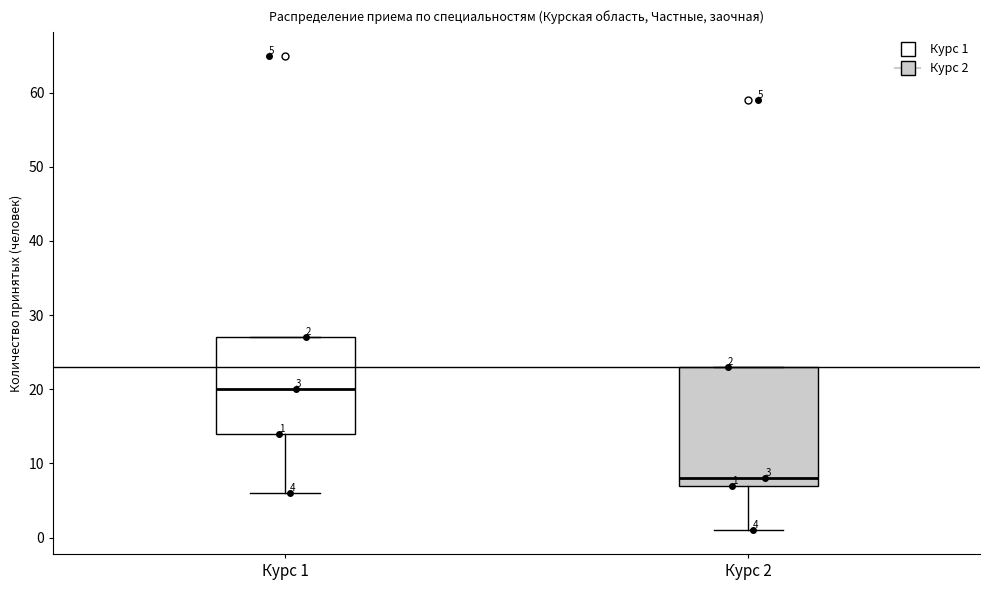

Which box is the tallest, from its lower edge to its upper edge?

Курс 2